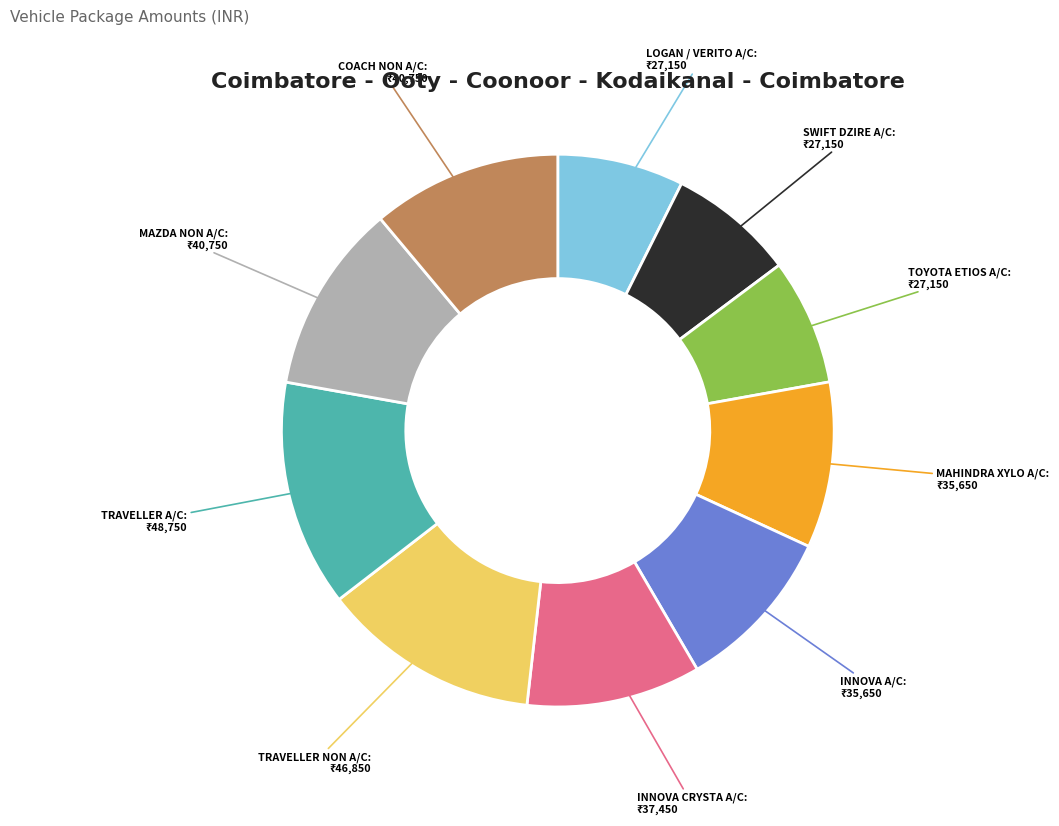

Is there any slice that represents more than half of the pie?

No